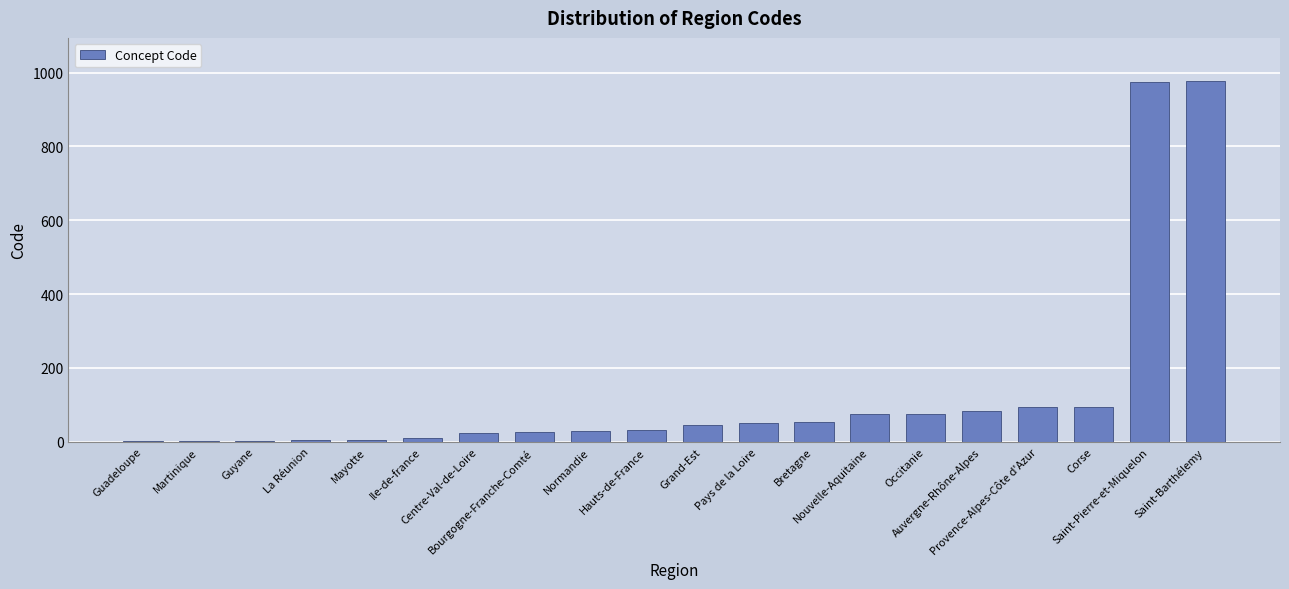

What is the maximum value shown in the chart?

977